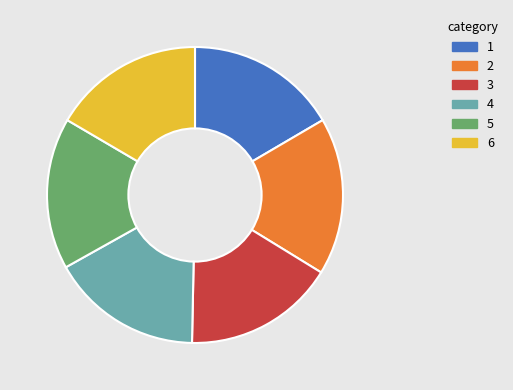

Does any single category account for the majority?

No